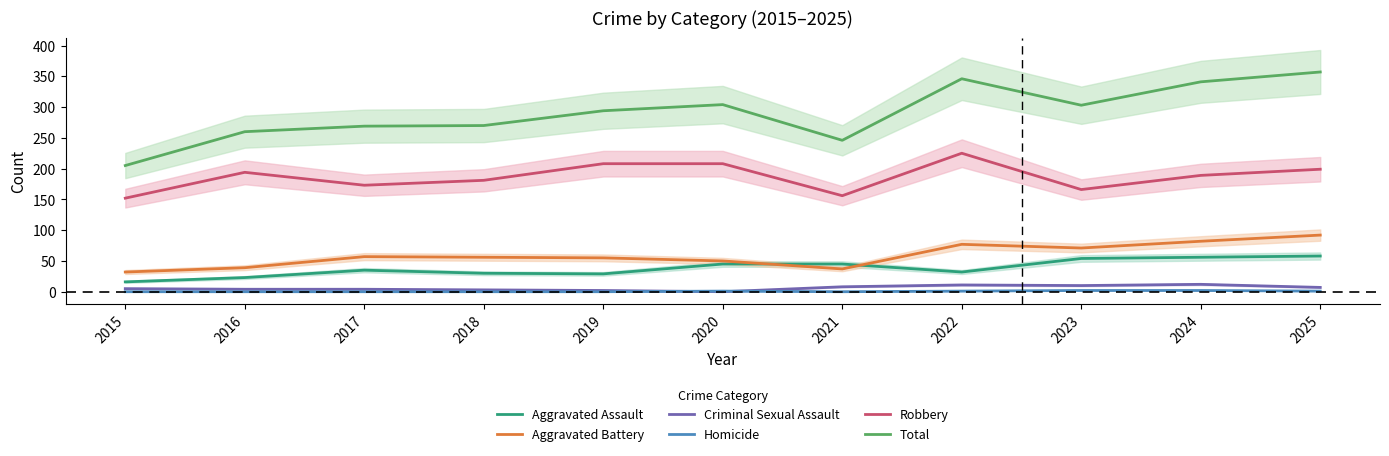

List the series in order of their peak value, lowest first.

Homicide, Criminal Sexual Assault, Aggravated Assault, Aggravated Battery, Robbery, Total